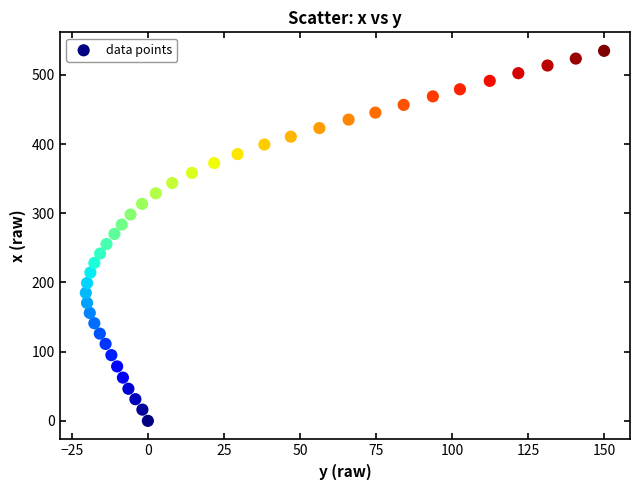

What is the range of Y values (max minus min)?

534.9